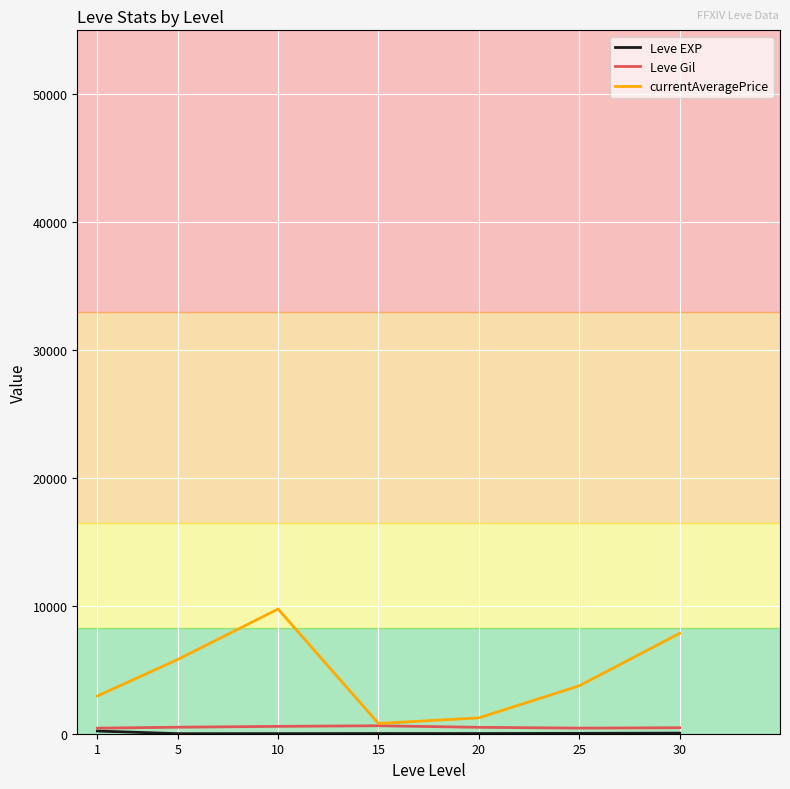

What is the total value across all series at 1?

3595.3